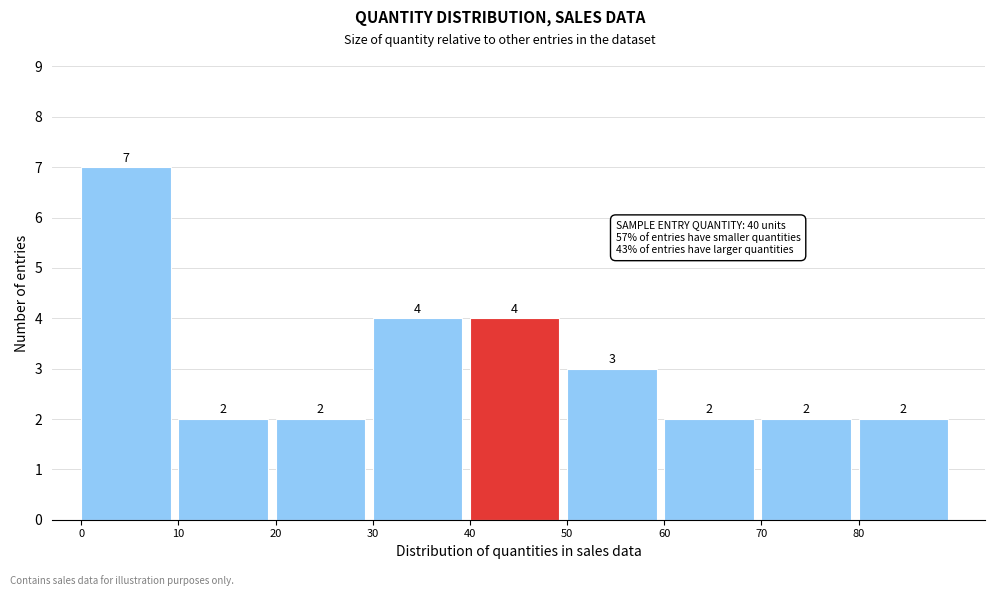

Reading left to right, transcribe this chart: for each bar, give the range it covers on the x-axis and its height.

0 to 10: 7
10 to 20: 2
20 to 30: 2
30 to 40: 4
40 to 50: 4
50 to 60: 3
60 to 70: 2
70 to 80: 2
80 to 90: 2